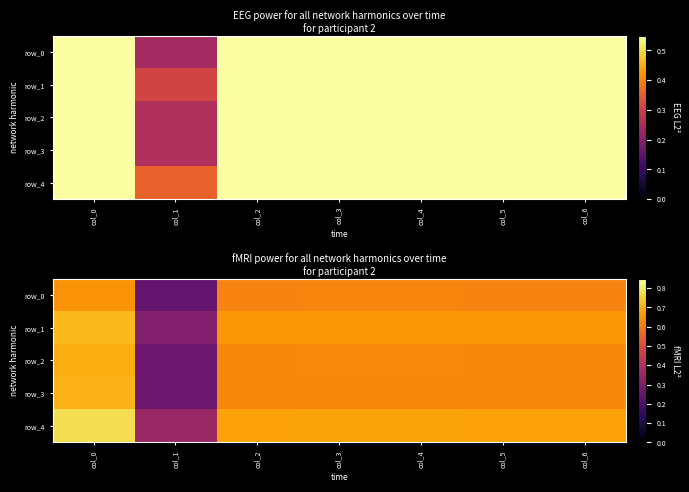

How many row_1 values are between 0 and 1?

7